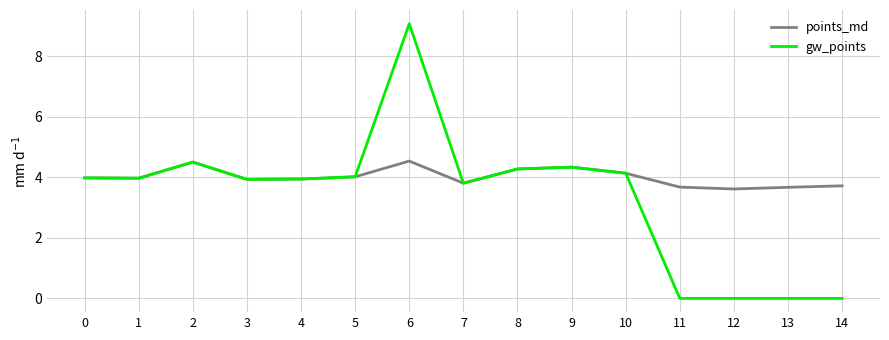

What is the greatest value displayed?

9.1